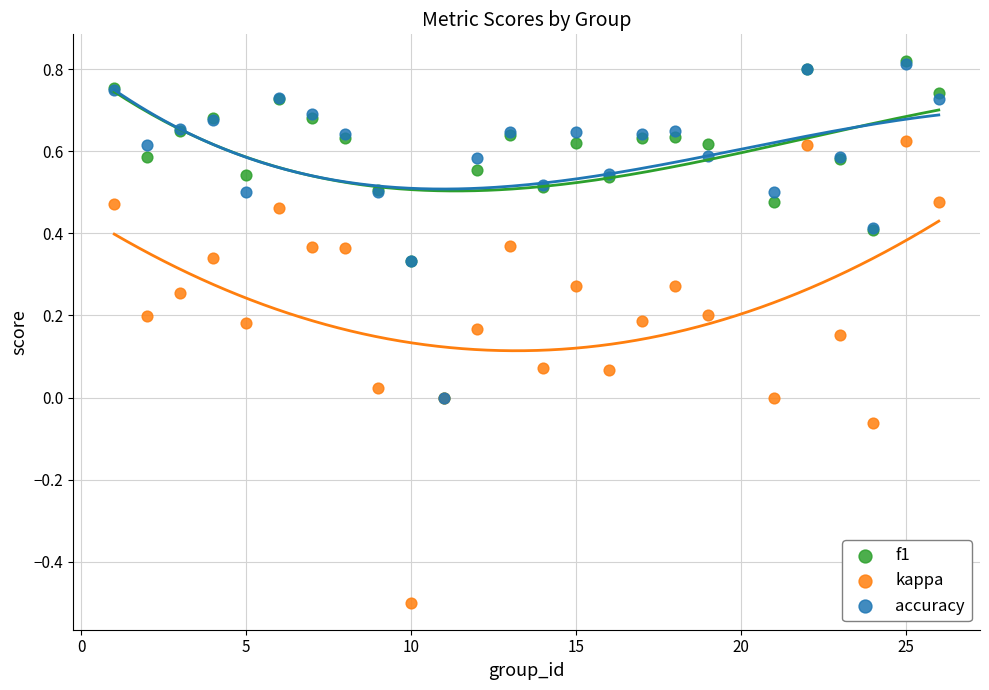

What are all the series names shown in the legend?

f1, kappa, accuracy